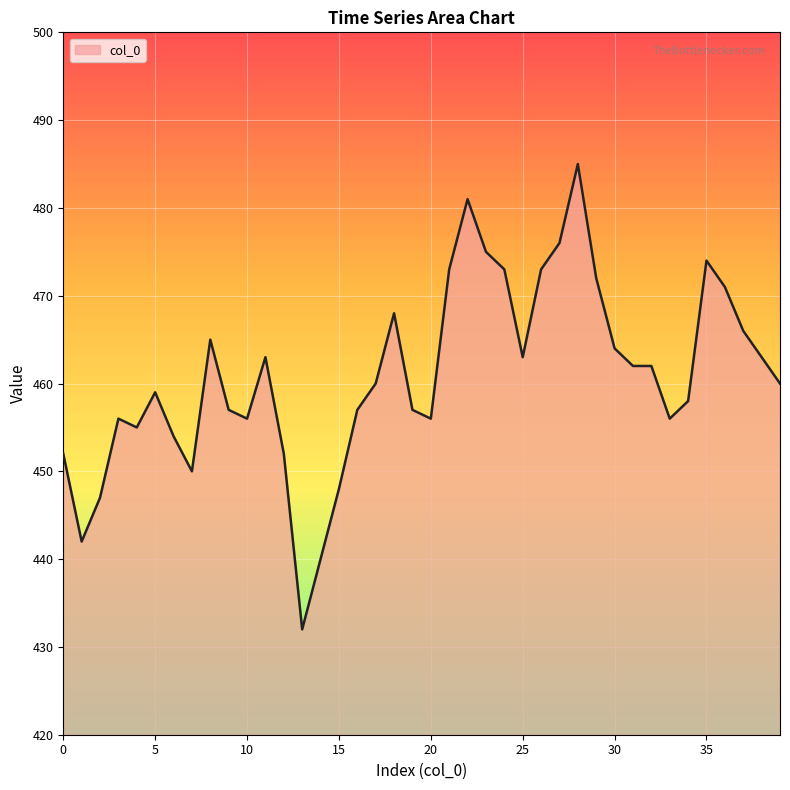

What is the greatest value displayed?

485